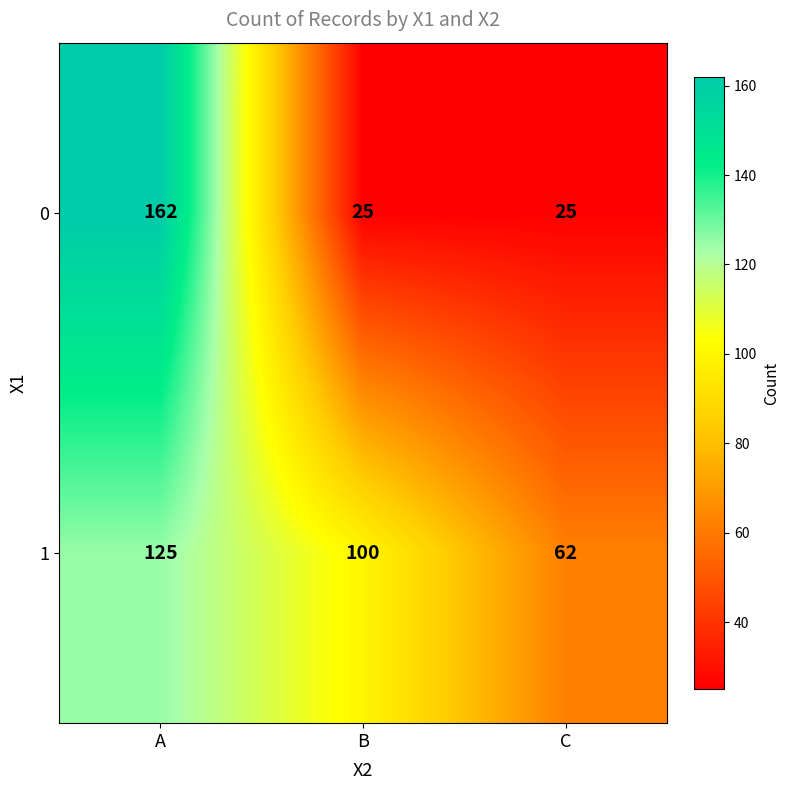

Reading right to left, list all the values displayed in this chart.

0: 25	25	162
1: 62	100	125